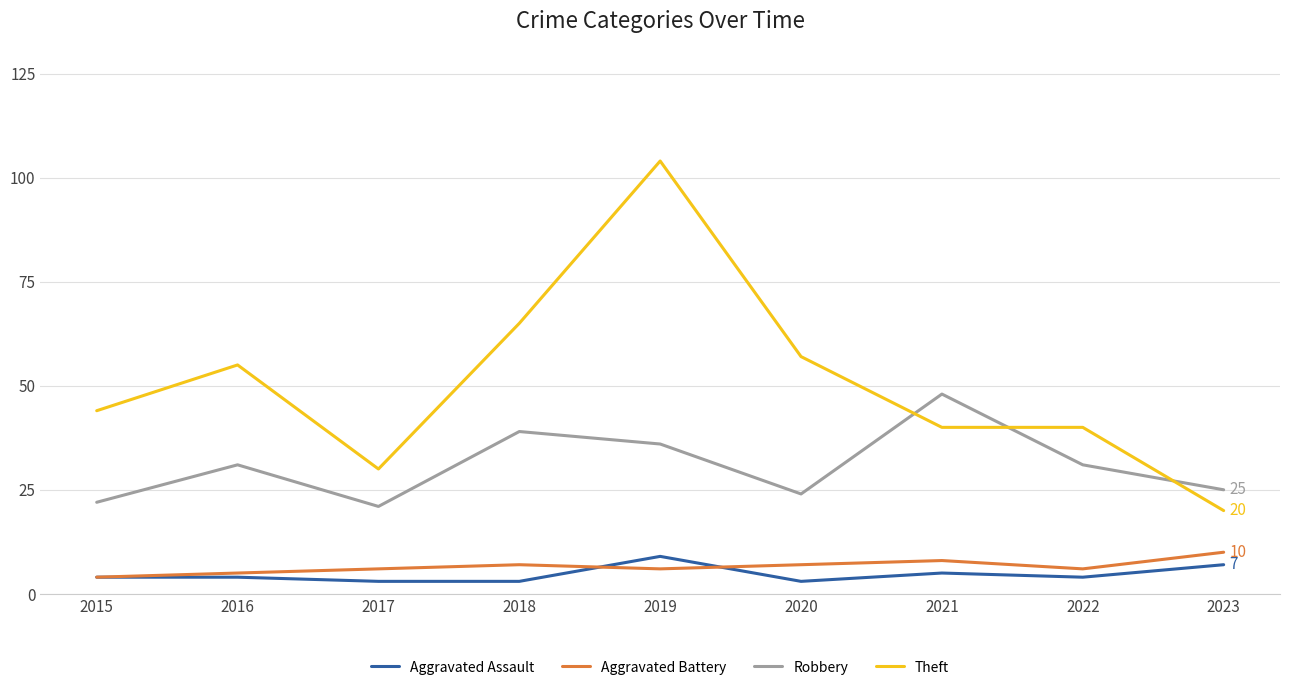

Reading left to right, list all the values displayed in this chart.

Aggravated Assault: 4	4	3	3	9	3	5	4	7
Aggravated Battery: 4	5	6	7	6	7	8	6	10
Robbery: 22	31	21	39	36	24	48	31	25
Theft: 44	55	30	65	104	57	40	40	20